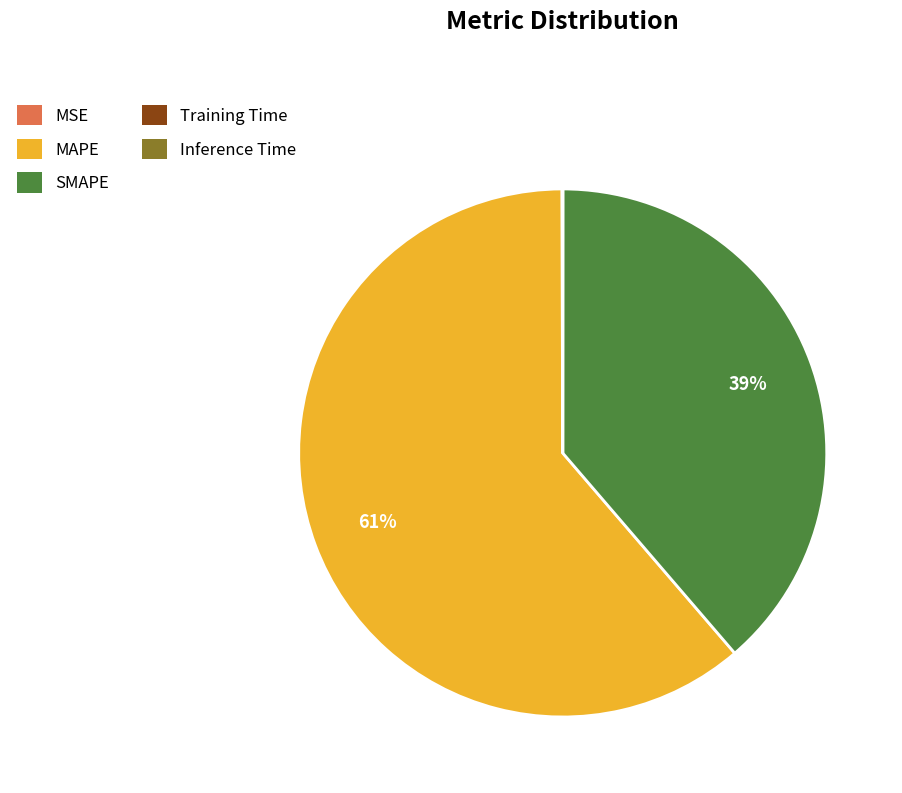

What percentage is the SMAPE slice, to the nearest percent?

39%